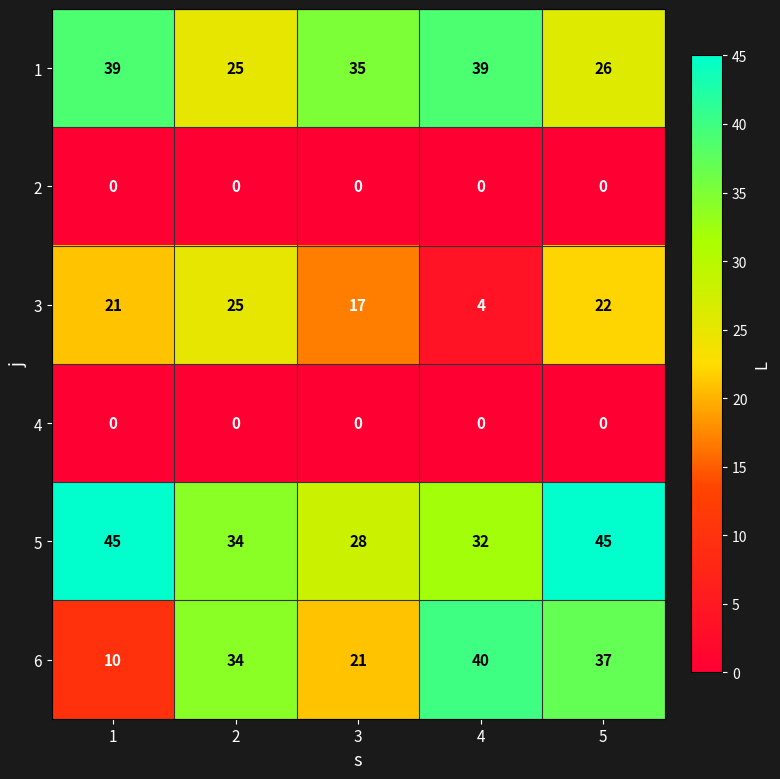

What is the total value across all series at 5?

130